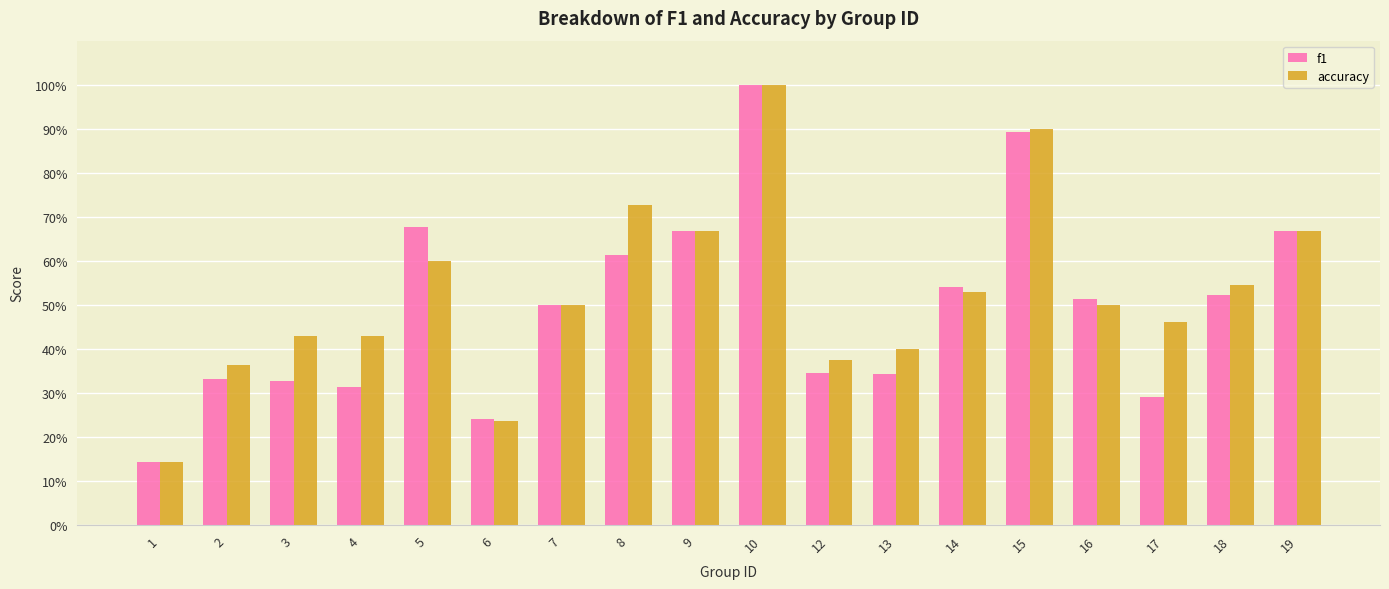

Is the value of f1 at 9 greater than the value of accuracy at 9?

No